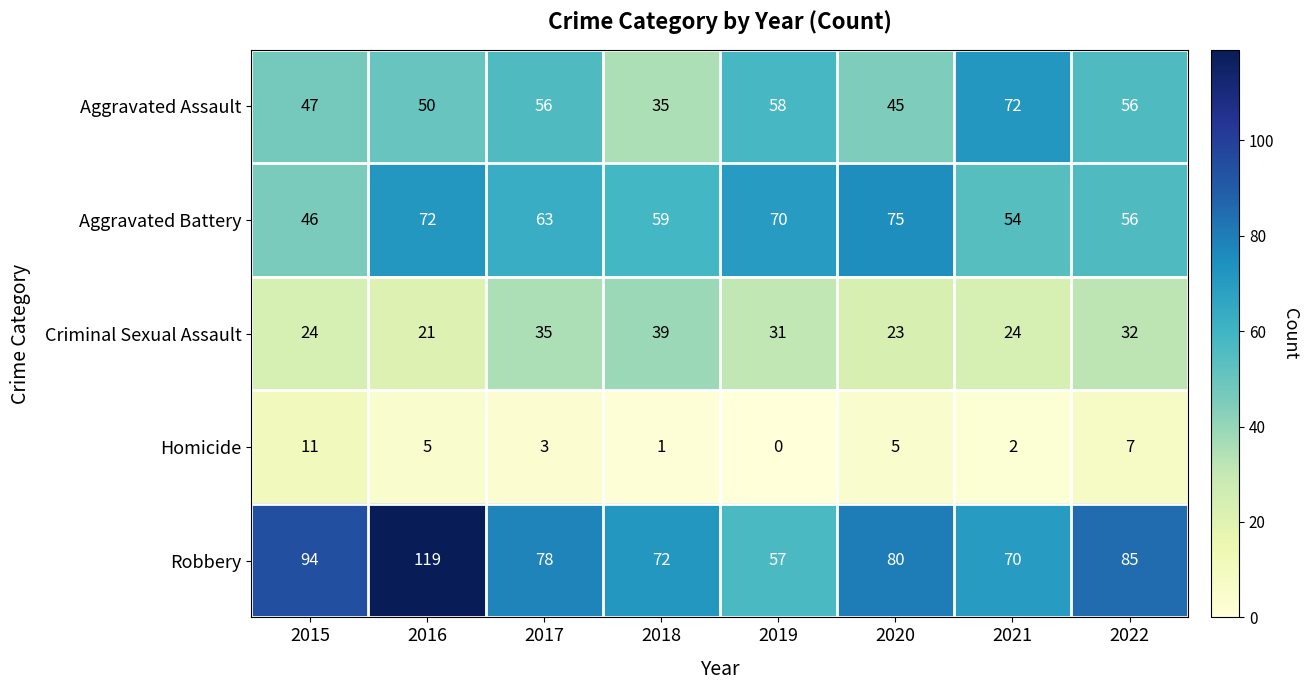

At how many categories does at least one series exceed 92?

2